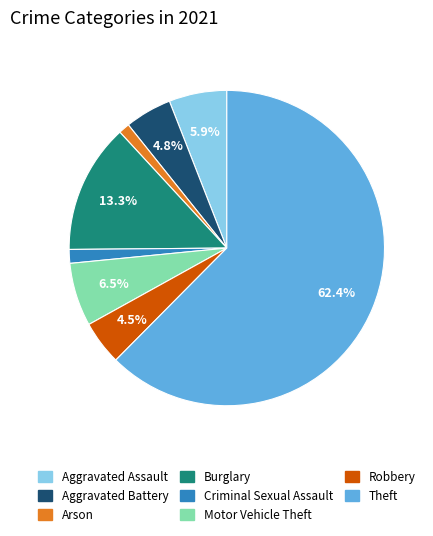

To the nearest percent, what percentage of the pie is Theft?

62%